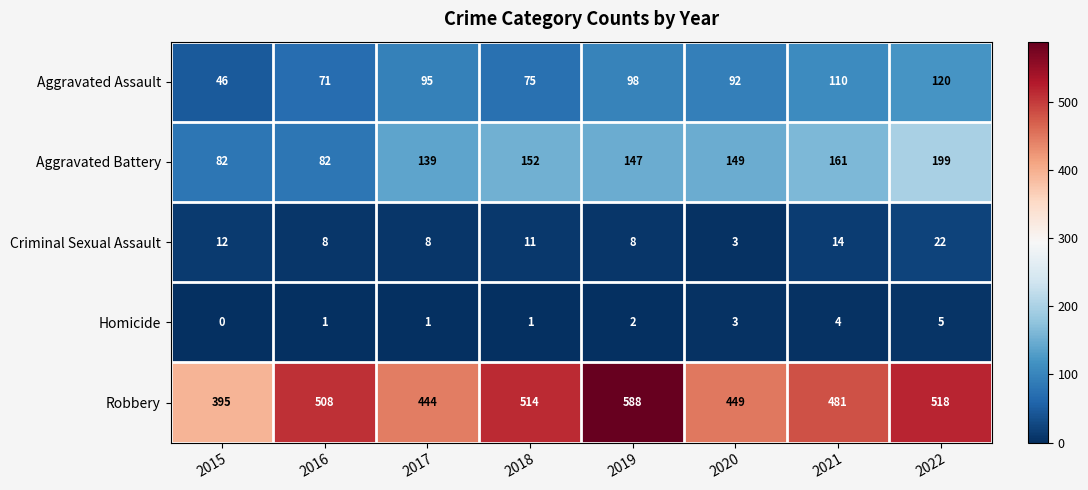

List the labels in order of Aggravated Assault value, largest first.

2022, 2021, 2019, 2017, 2020, 2018, 2016, 2015